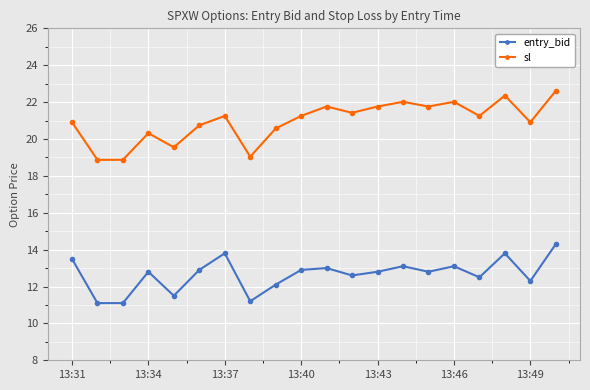

True or false: entry_bid and sl cross at least once.

False